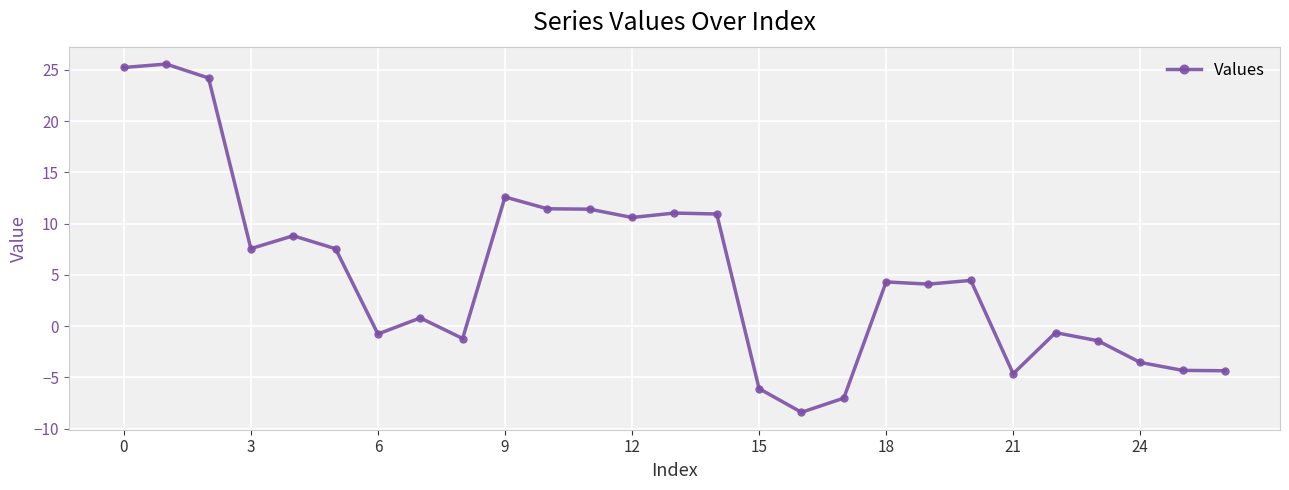

True or false: there are more than 0 points higher than both neighbors.

True